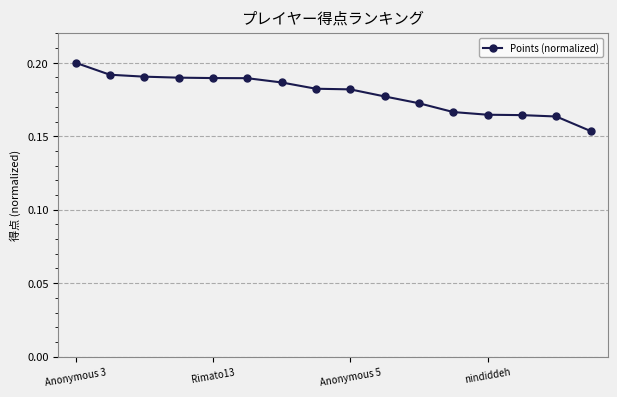

Is this an area chart (filled region under the line)?

No